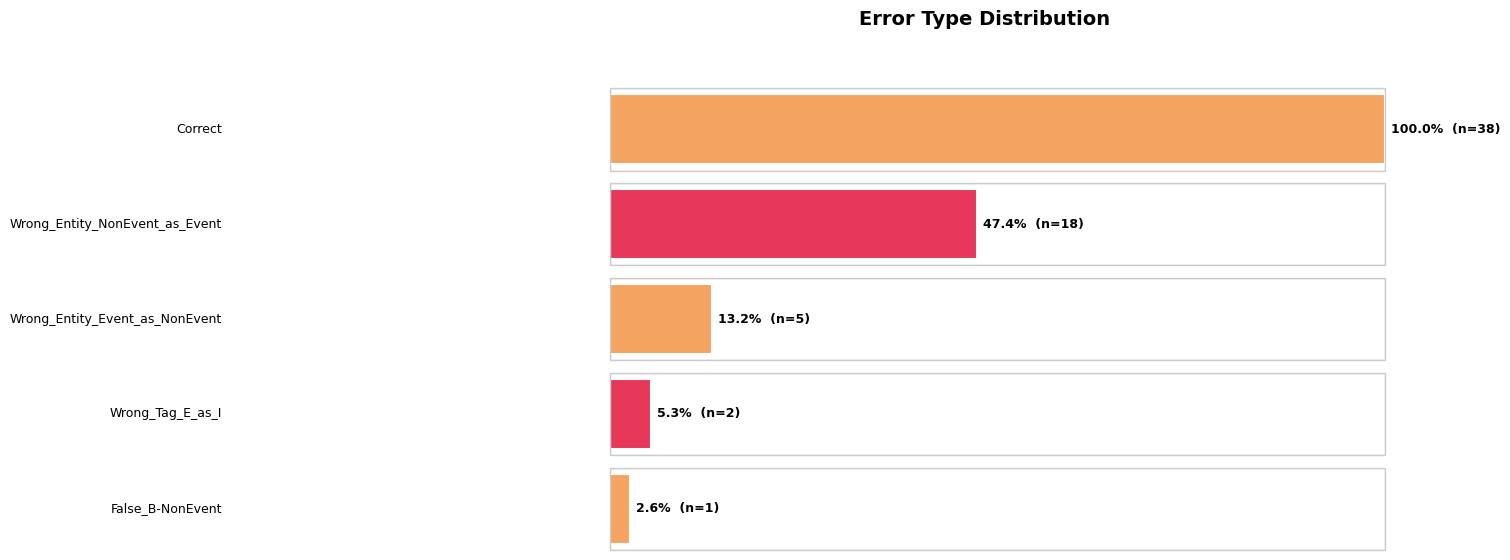

List the labels in order of value, largest first.

Correct, Wrong_Entity_NonEvent_as_Event, Wrong_Entity_Event_as_NonEvent, Wrong_Tag_E_as_I, False_B-NonEvent